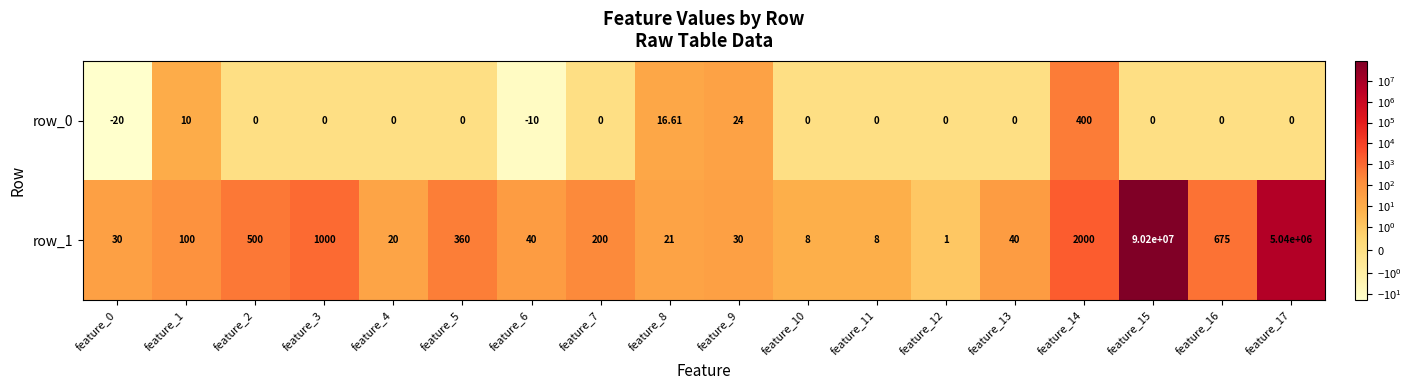

Which series has the widest spread of values?

row_1